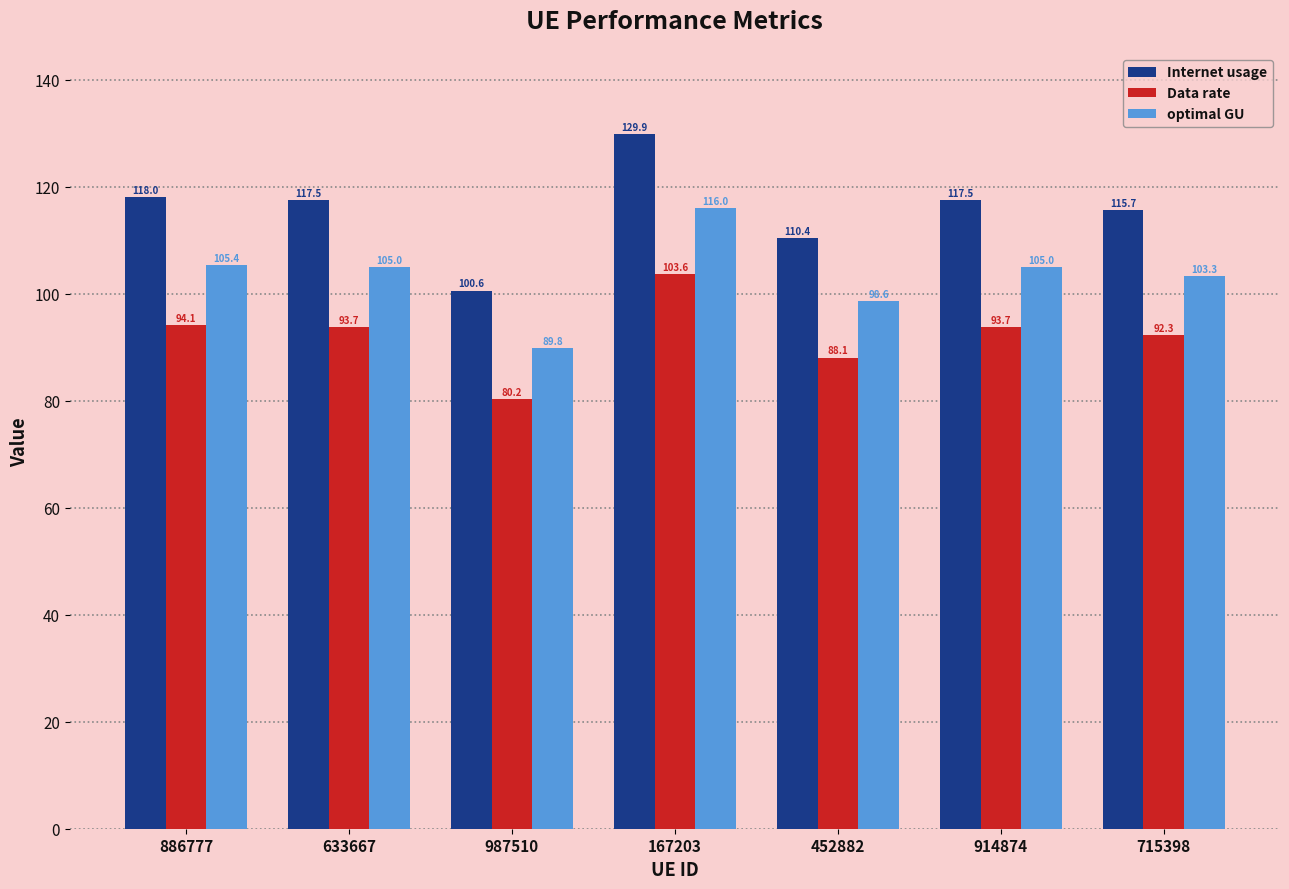

How many values in the optimal GU series exceed 104?

4